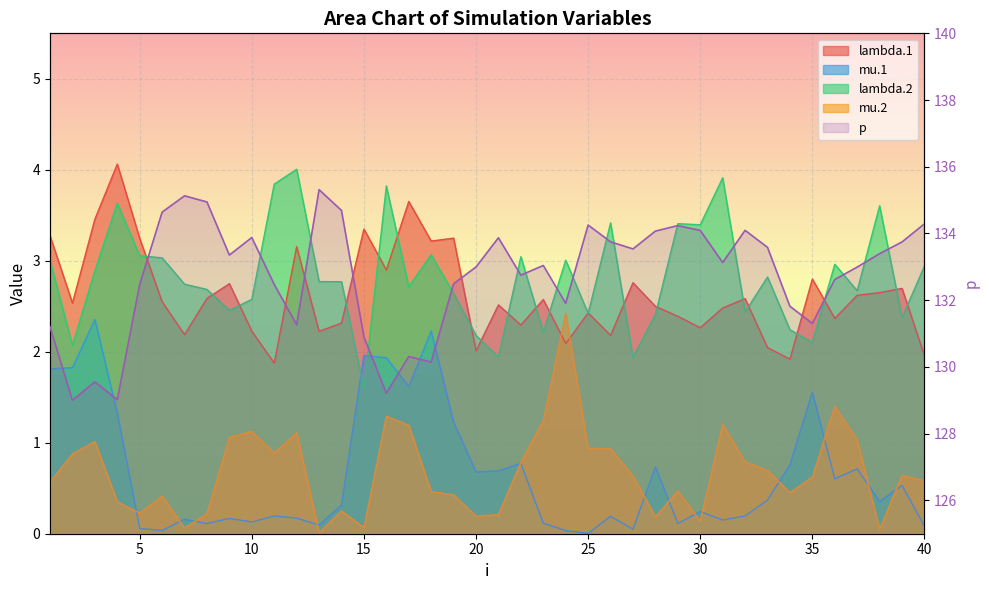

Between 24 and 27, which is larger?

27